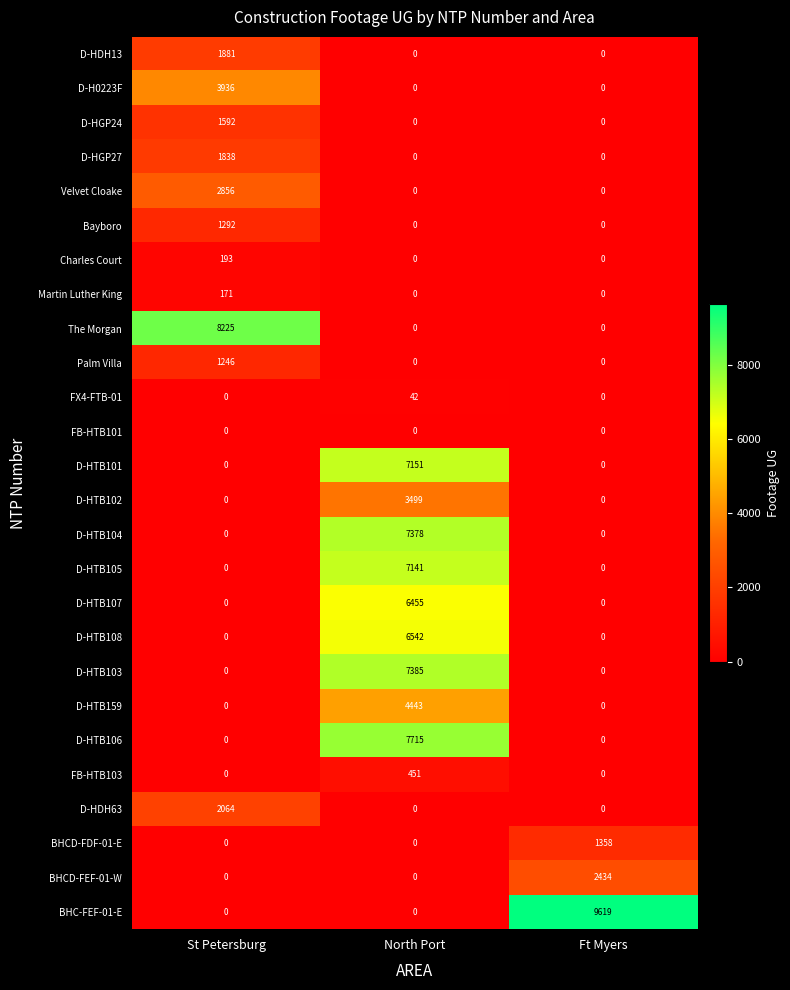

How many series are shown in this chart?

26